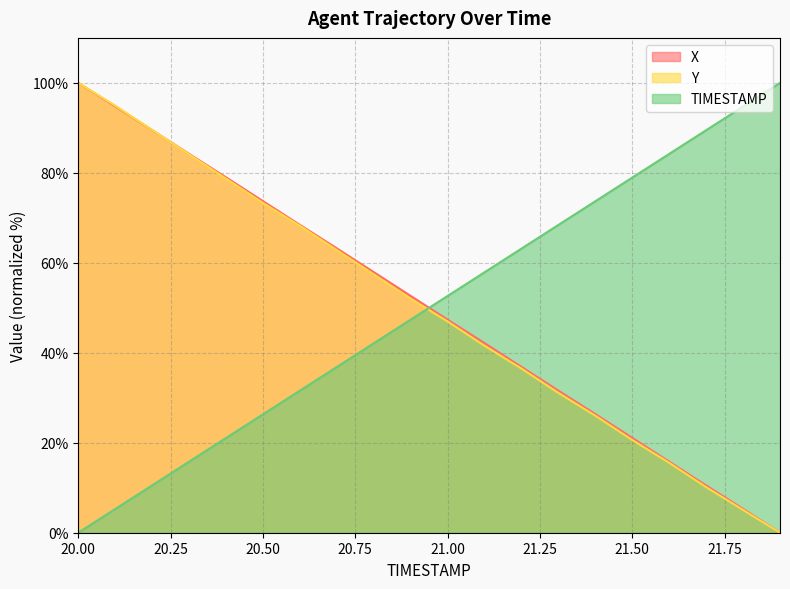

What are all the series names shown in the legend?

X, Y, TIMESTAMP